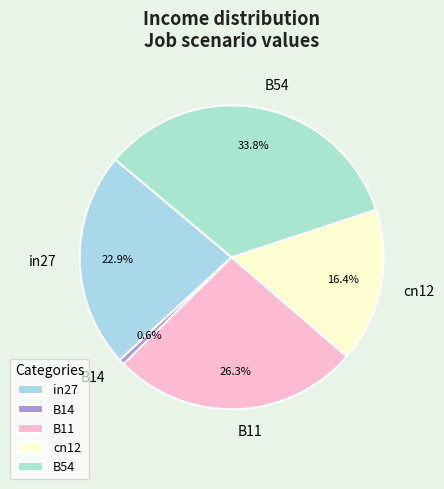

To the nearest percent, what percentage of the pie is B11?

26%